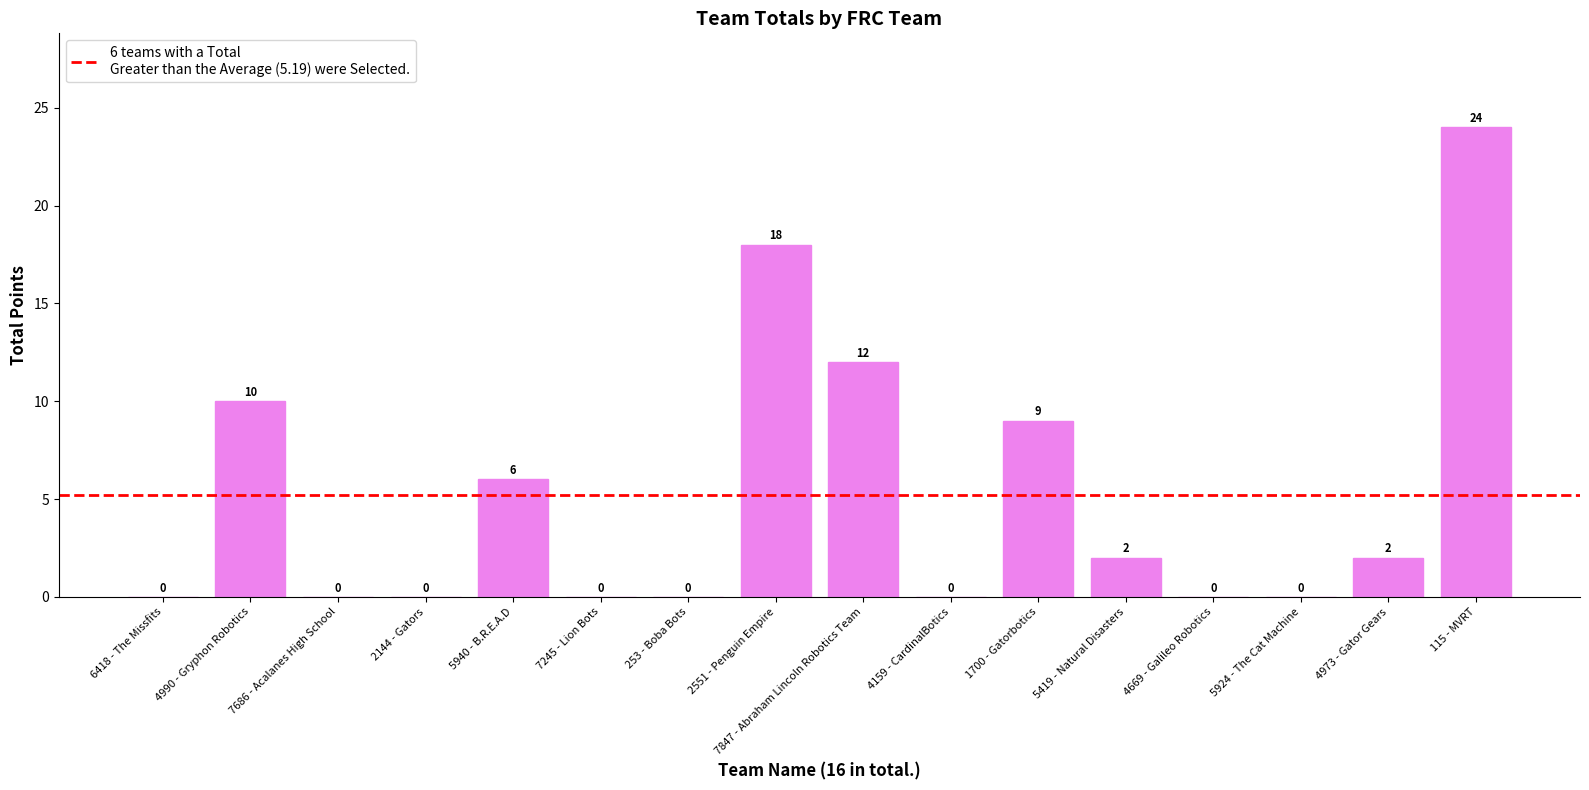

What is the maximum value shown in the chart?

24